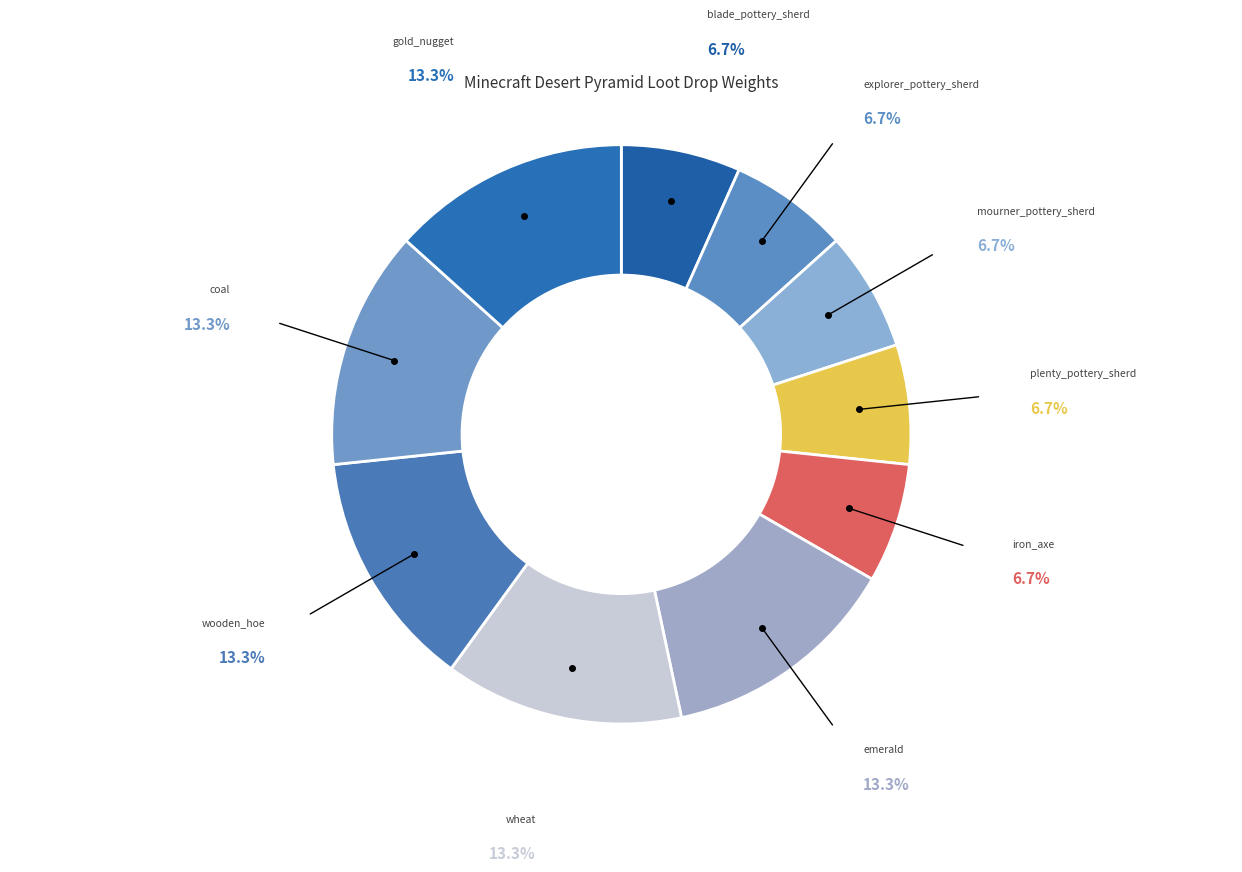

Count the number of slices in the pie.

10